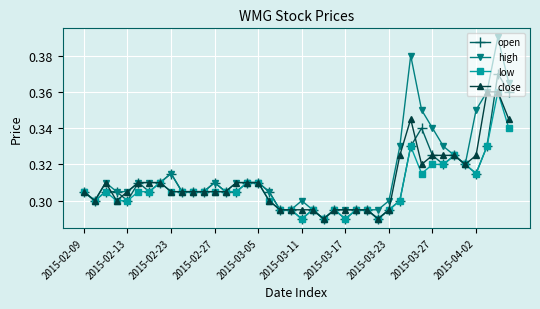

At how many categories does at least one series exceed 0?

40